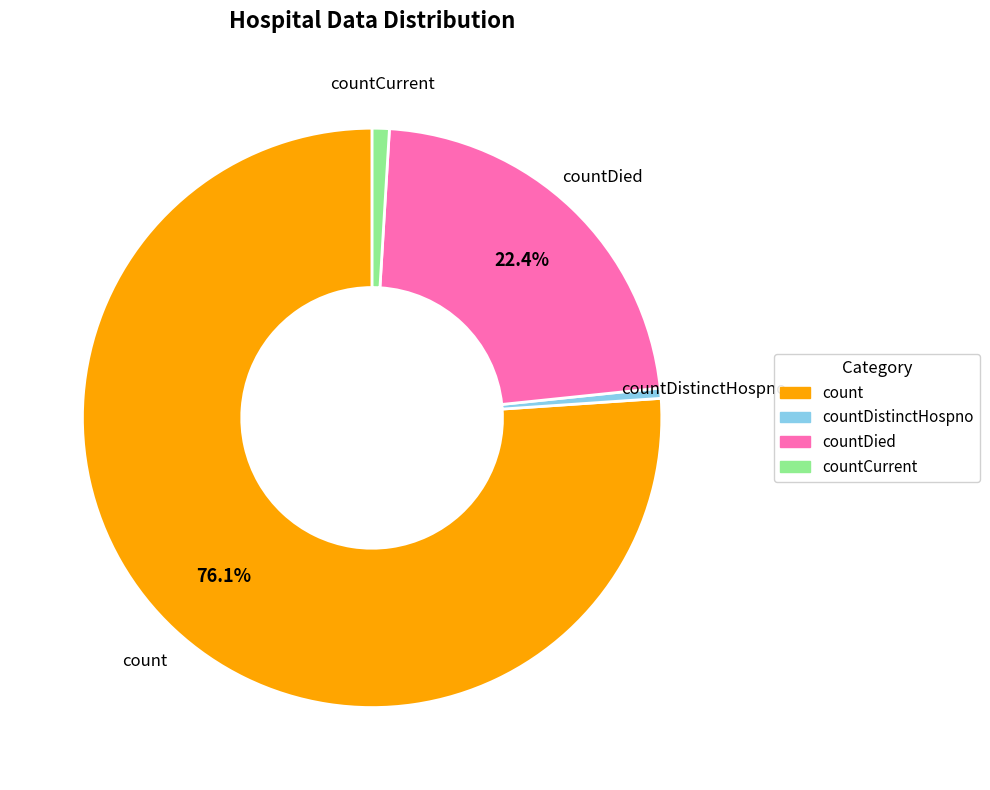

Count the number of slices in the pie.

4